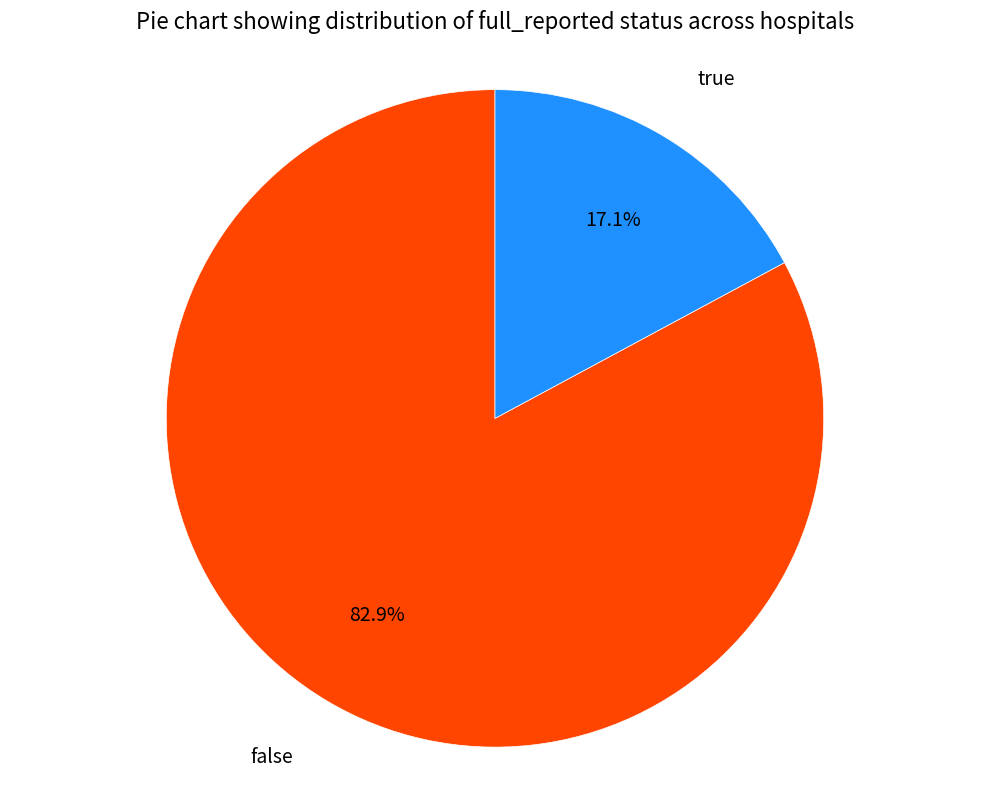

Which category has the biggest portion of the pie?

false